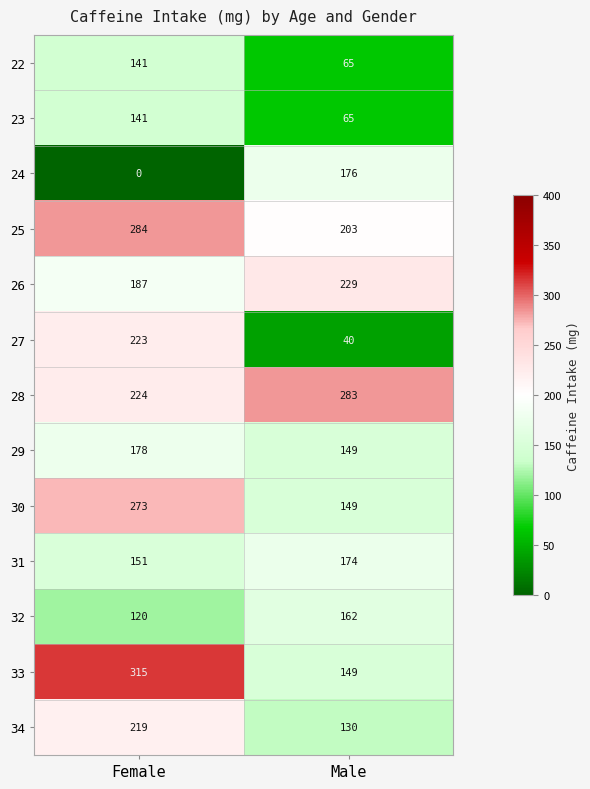

Rank the categories by 33 value from highest to lowest.

Female, Male